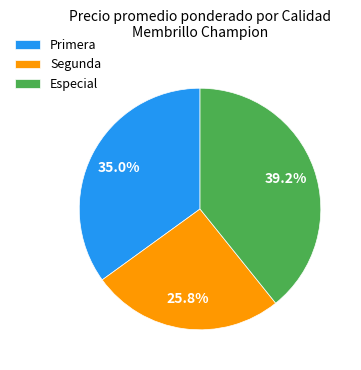

True or false: Primera accounts for 35% of the total.

True